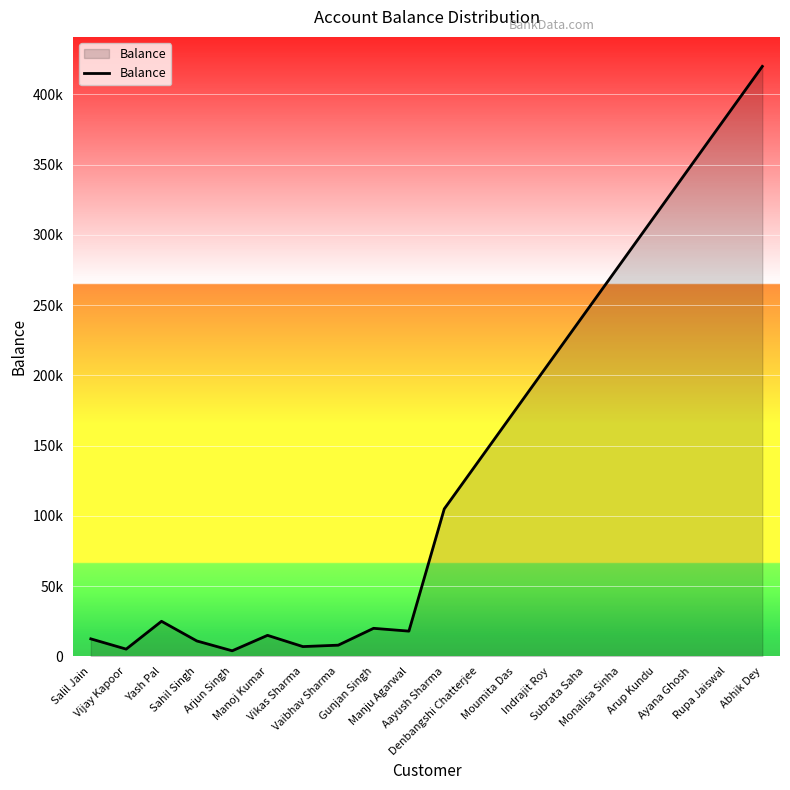

Between Manju Agarwal and Abhik Dey, which is larger?

Abhik Dey